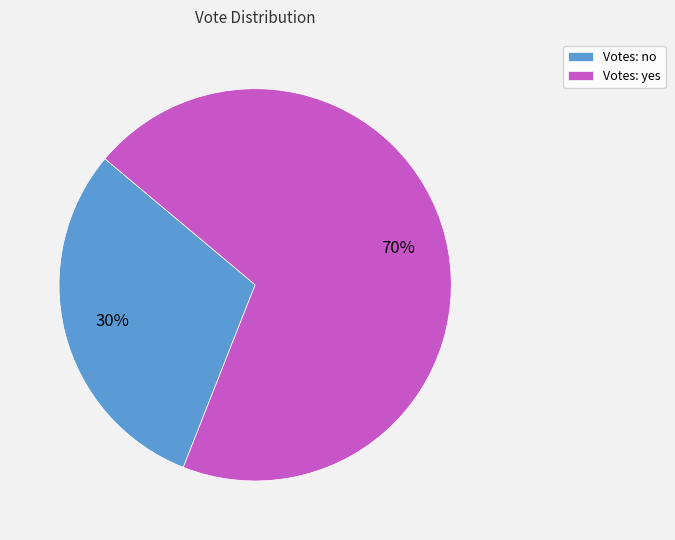

To the nearest percent, what is the average slice percentage?

50%